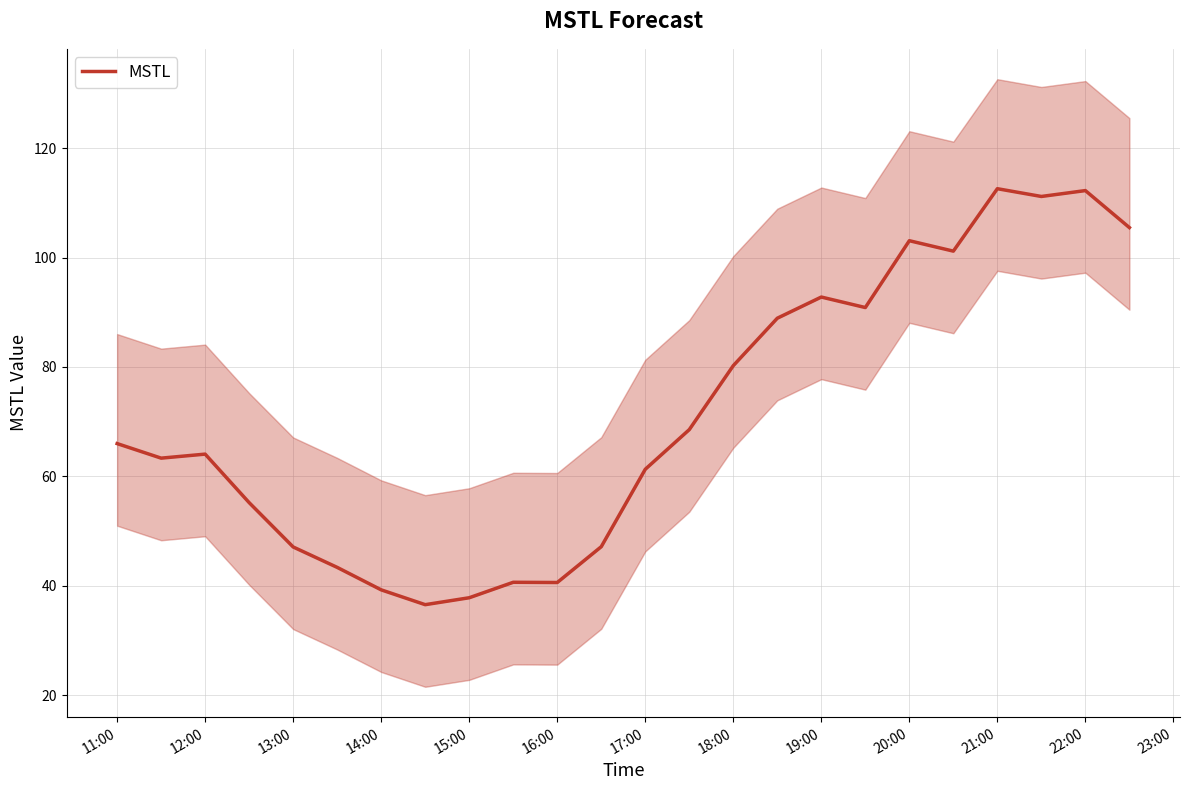

Reading left to right, list all the values displayed in this chart.

66.0	63.4	64.1	55.2	47.1	43.4	39.3	36.6	37.8	40.7	40.6	47.2	61.3	68.6	80.2	88.9	92.8	90.9	103.1	101.2	112.6	111.1	112.2	105.5